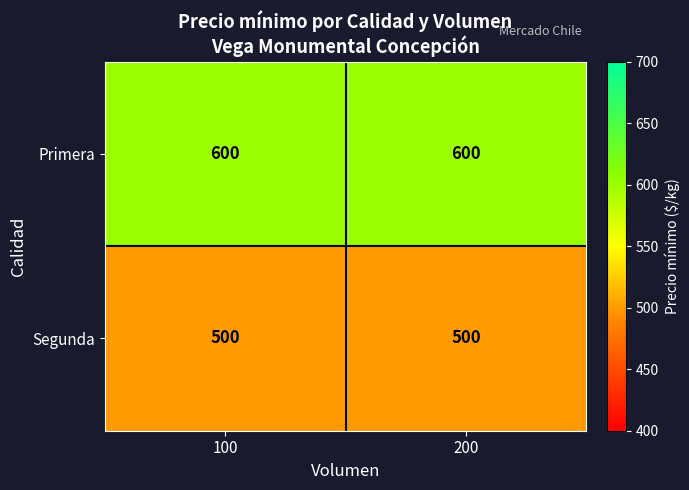

What is the spread (max minus min) of values at 100?

100